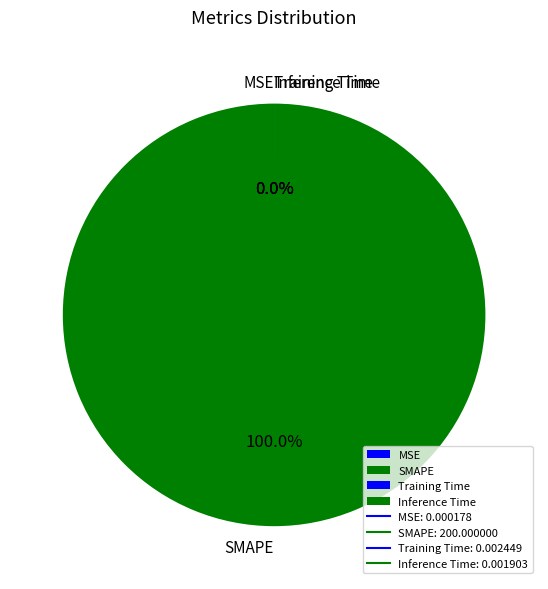

Between Training Time and SMAPE, which is larger?

SMAPE